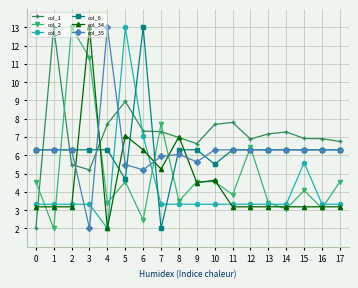

The col_34 series shows 3.2 at 13. True or false?

True